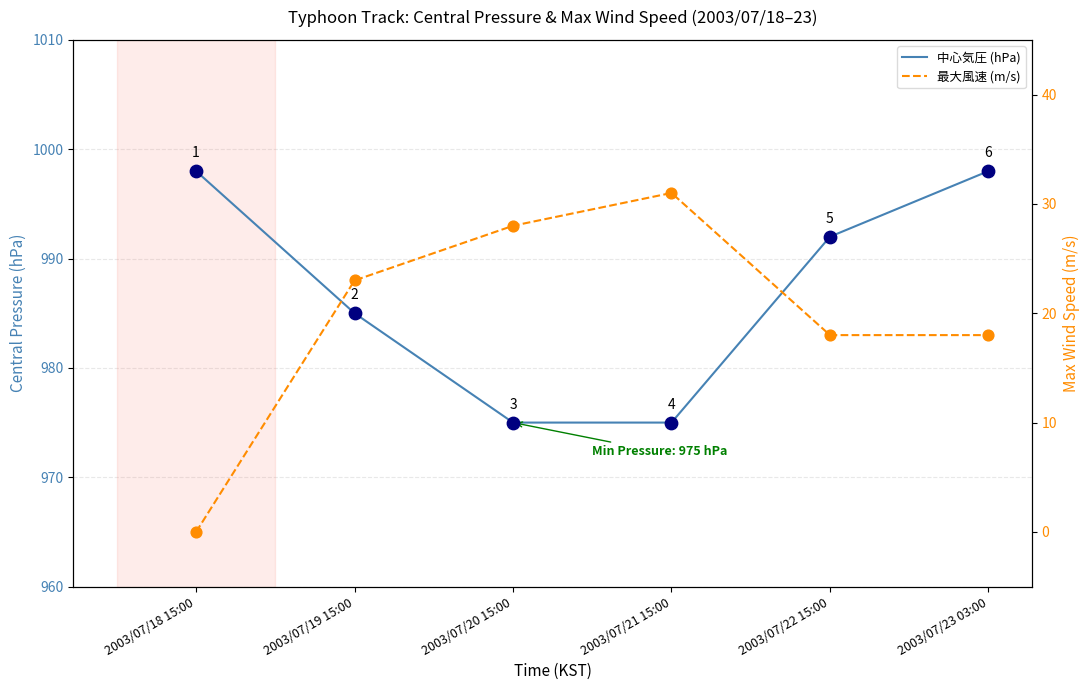

At which category is the sum across all series the highest?

2003/07/23 03:00